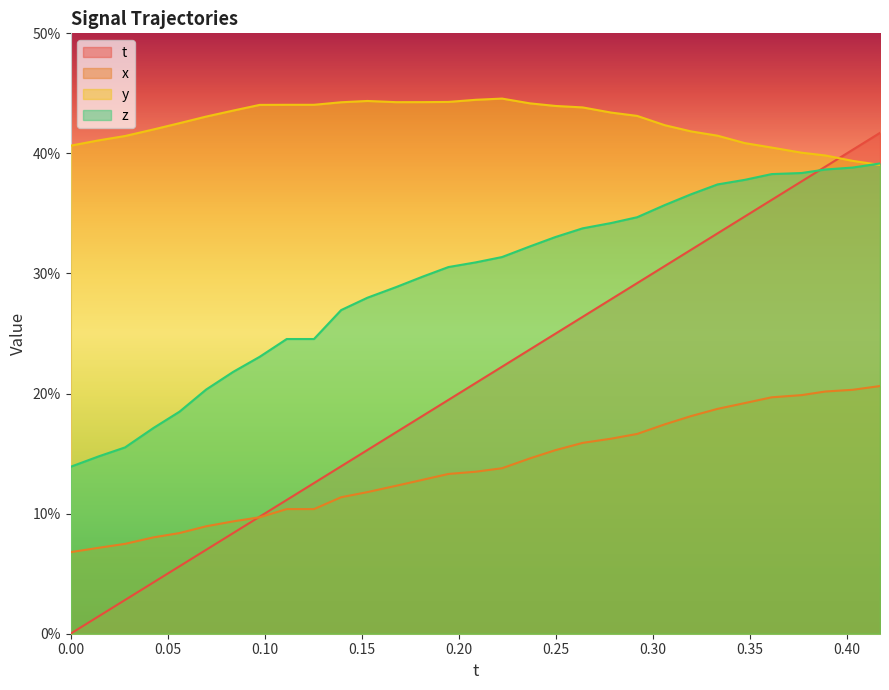

What is the value of the z point at the 28th from the left?

0.4